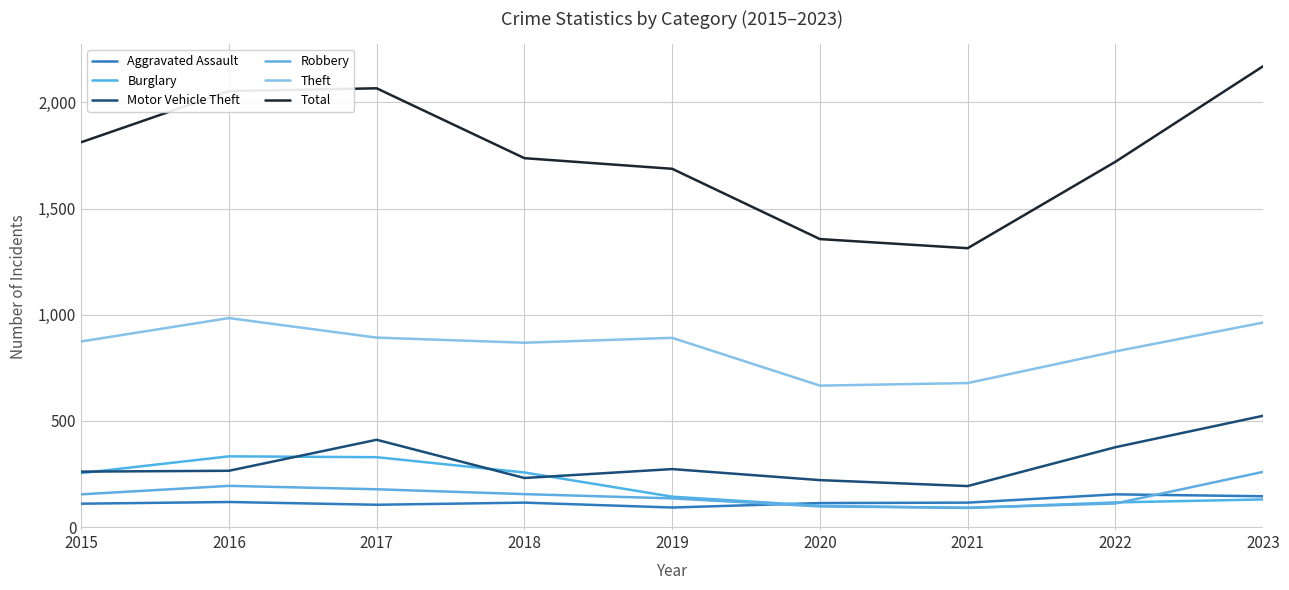

Which series changed the most between 2015 and 2019?

Total